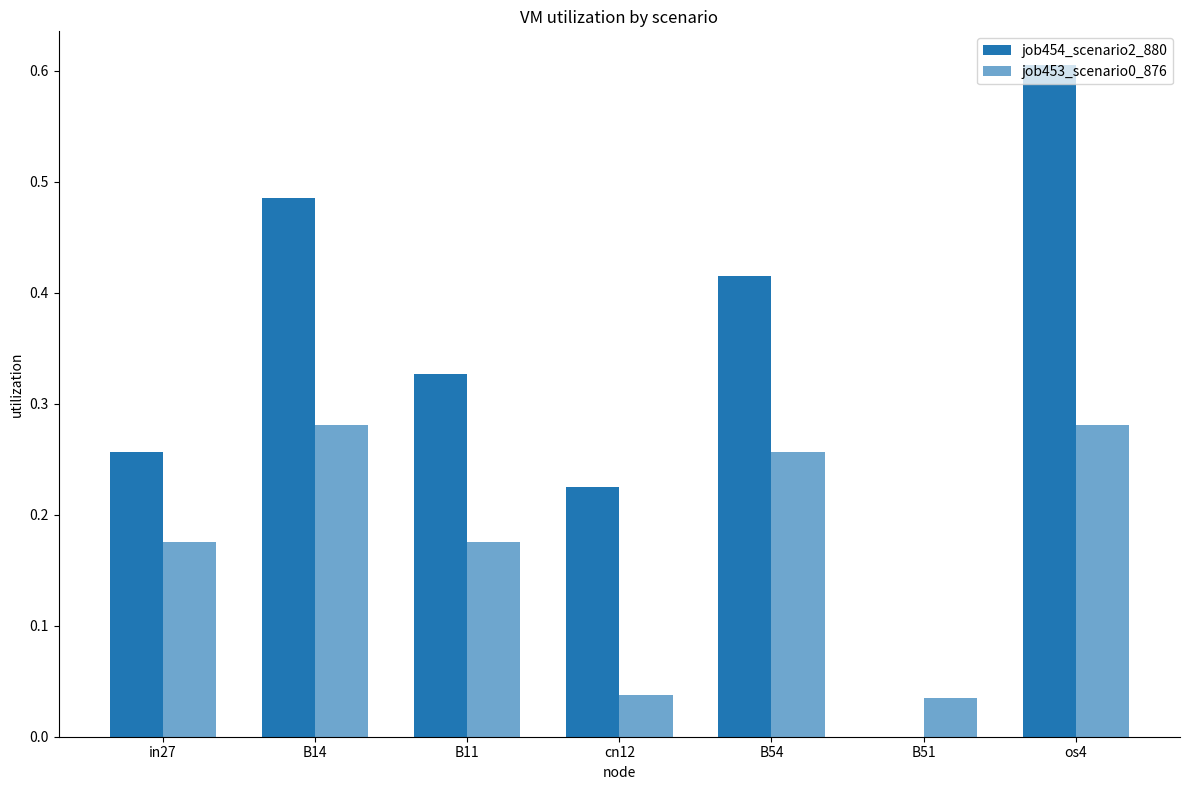

Is it true that job453_scenario0_876 equals 0.3 at B14?

True